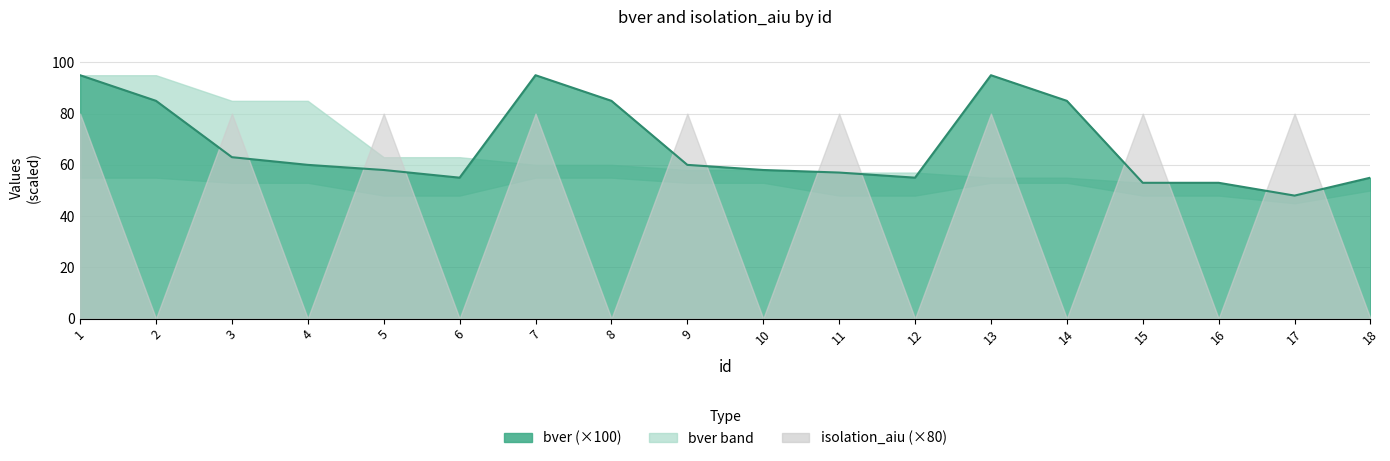

Rank the categories by value from highest to lowest.

1, 7, 13, 2, 8, 14, 3, 4, 9, 5, 10, 11, 6, 12, 18, 15, 16, 17